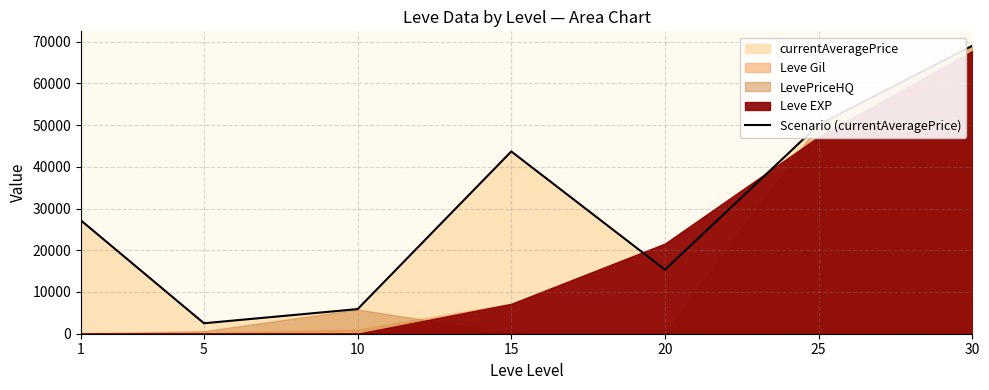

Rank the categories by value from lowest to highest.

5, 10, 20, 1, 15, 25, 30